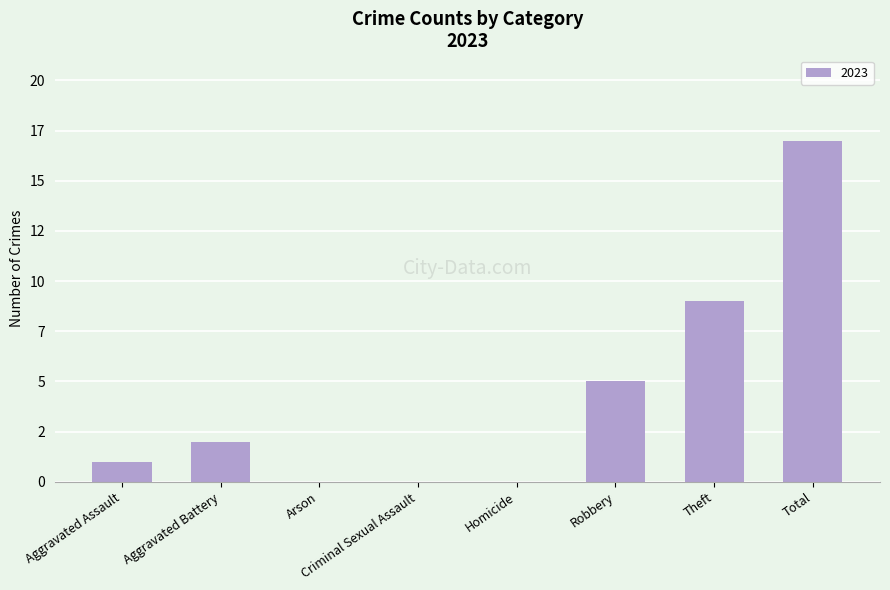

Are the bars horizontal?

No